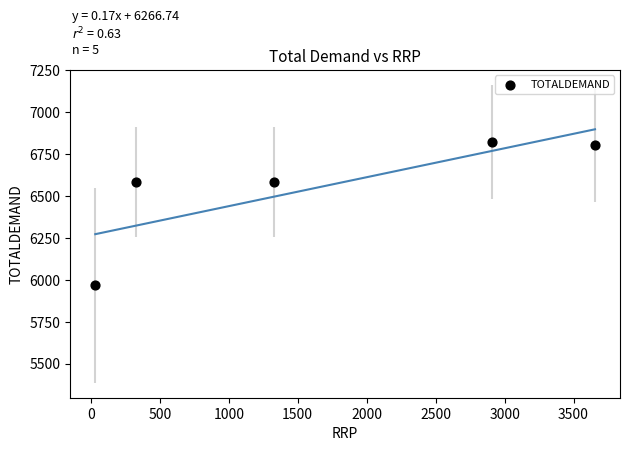

What is the range of Y values (max minus min)?

854.4